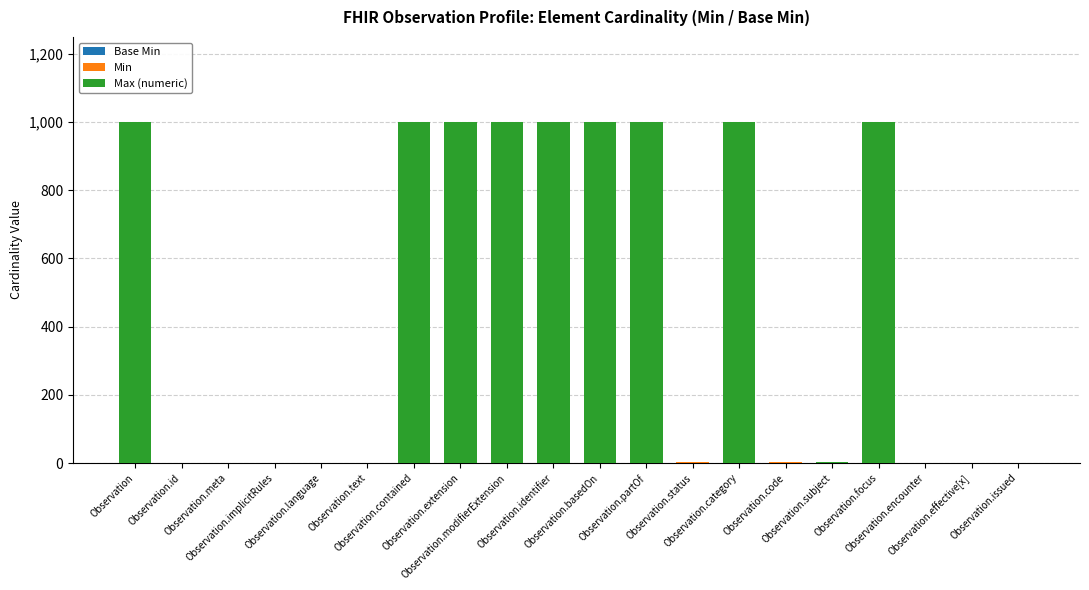

Does the chart contain stacked bars?

Yes